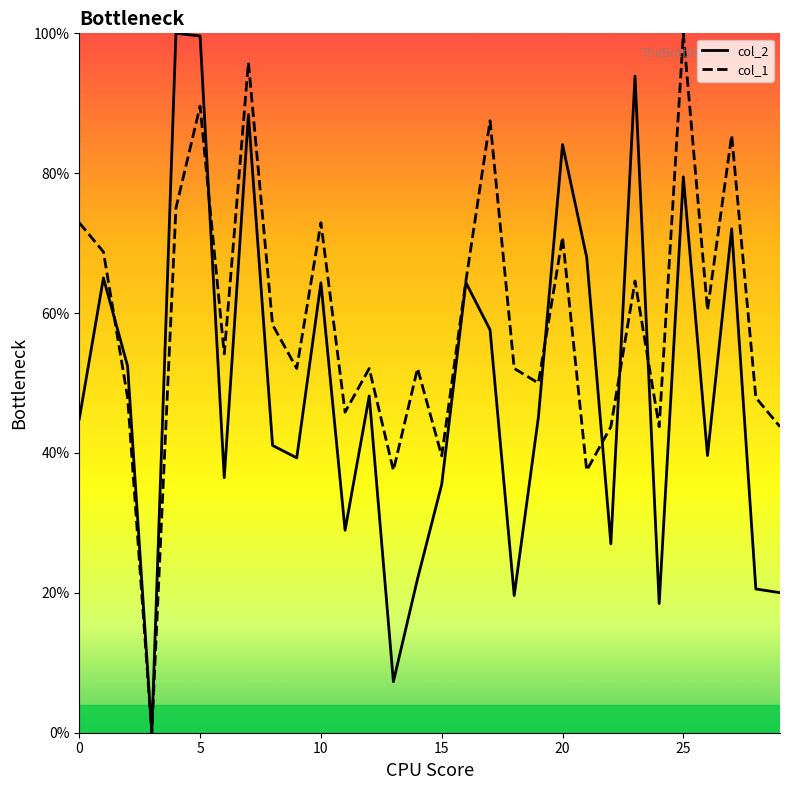

What are all the series names shown in the legend?

col_2, col_1